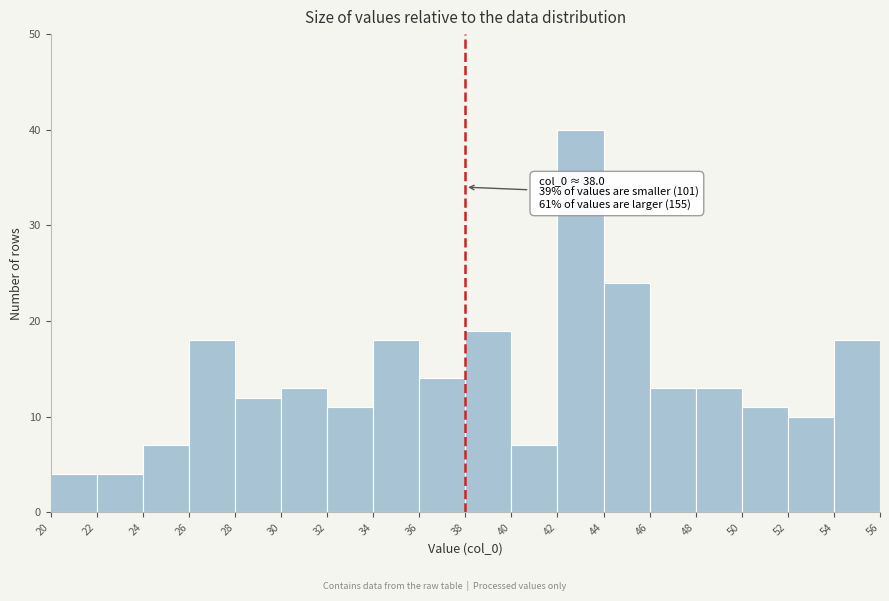

Over which range of the x-axis is the bar tallest?

42 to 44